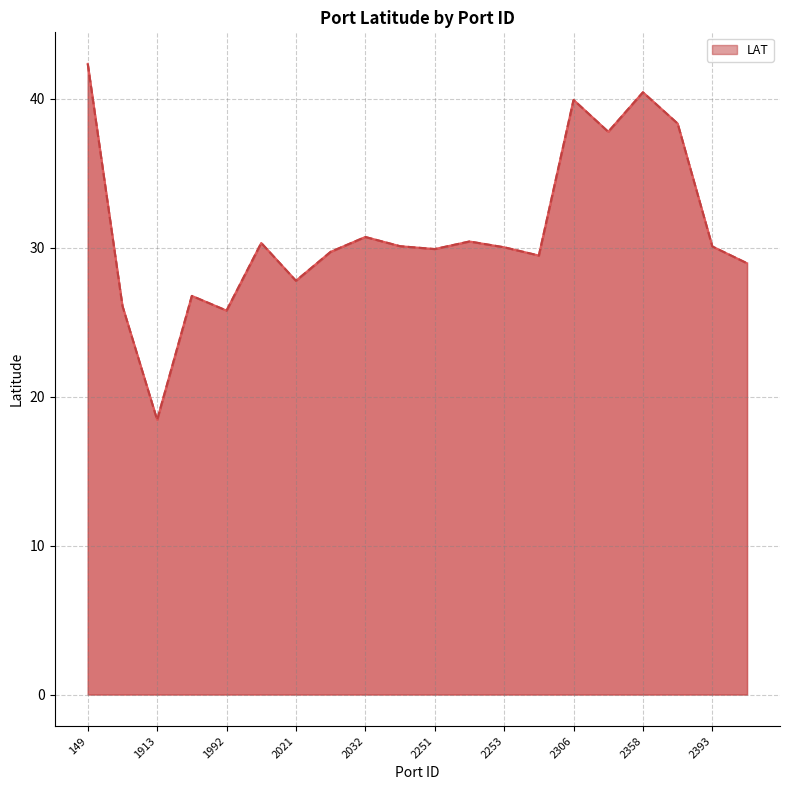

What is the difference between the maximum and minimum values?

23.9